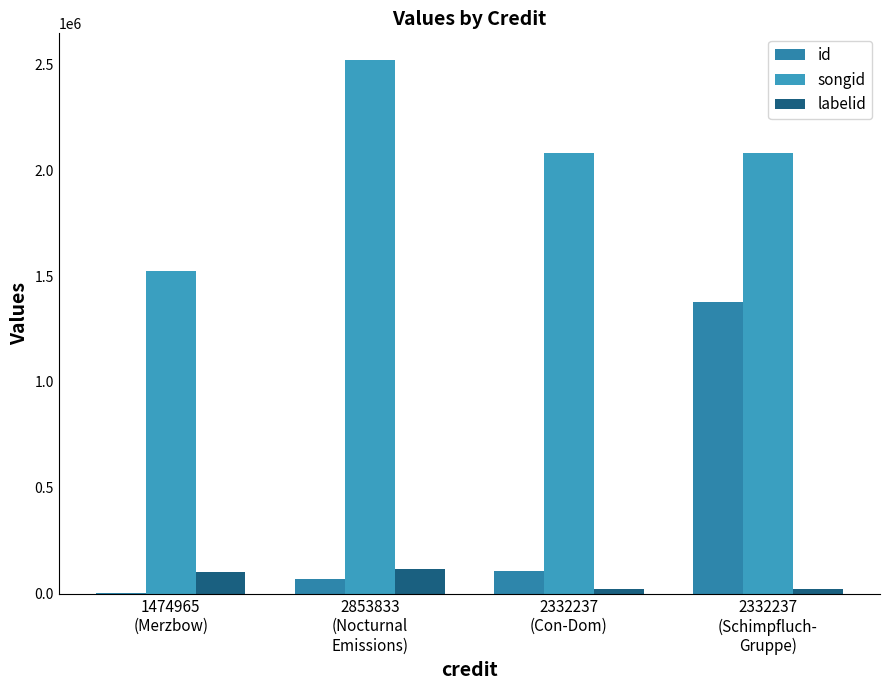

How many series are shown in this chart?

3